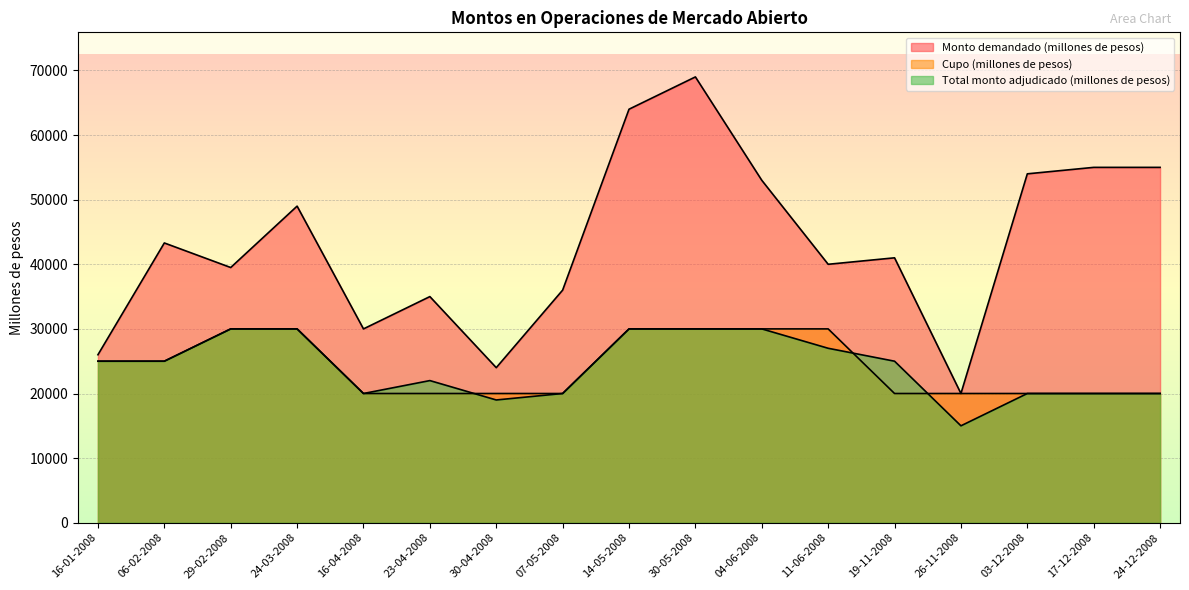

Does the chart display data point markers on the line(s)?

No